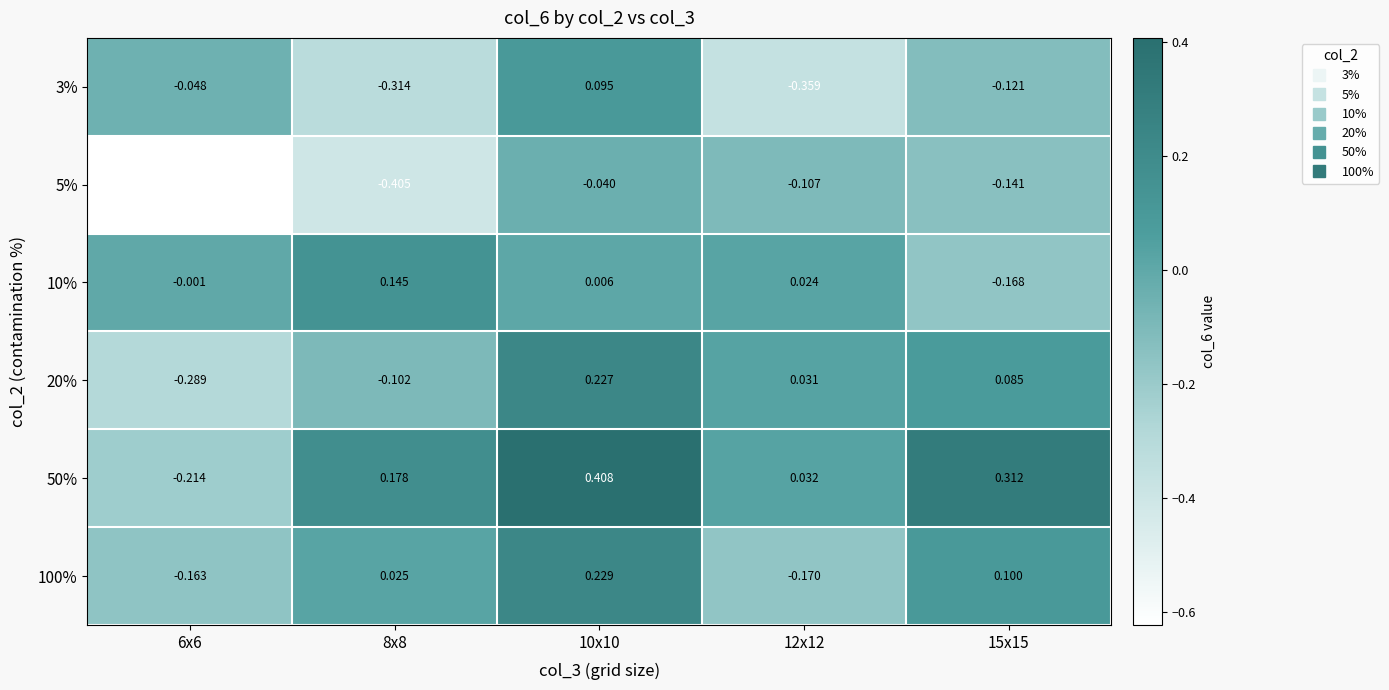

Is the value of 5% at 15x15 greater than the value of 3% at 6x6?

No